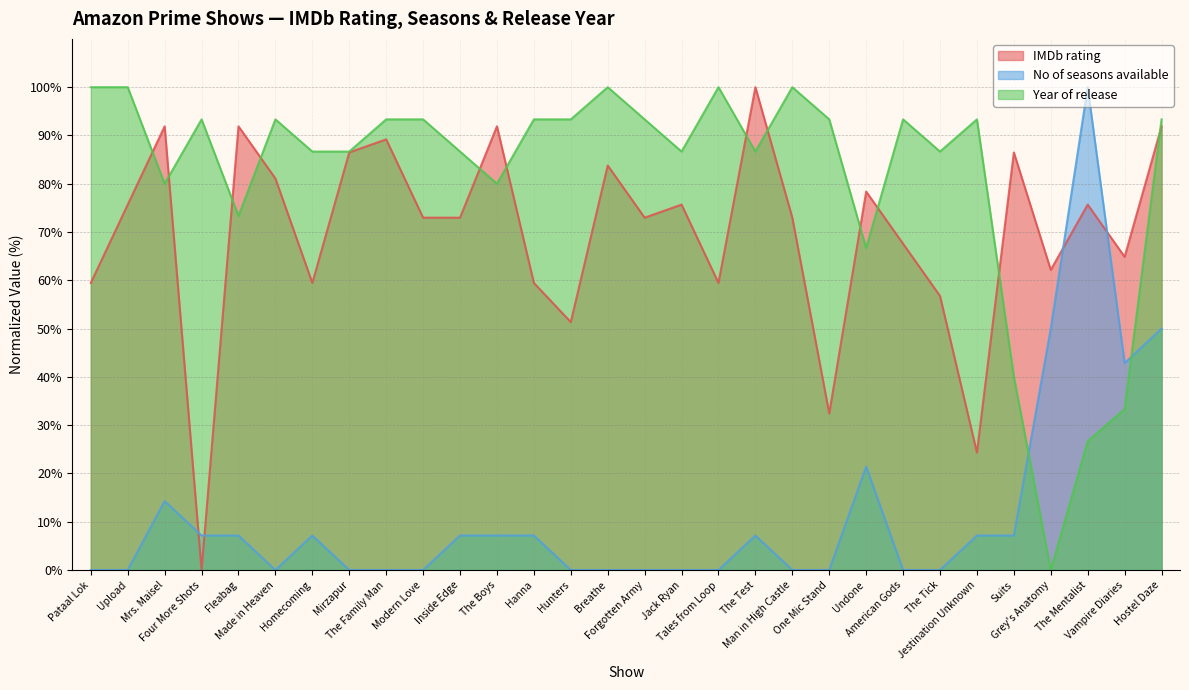

Is it true that Year of release equals 26.7 at The Mentalist?

True